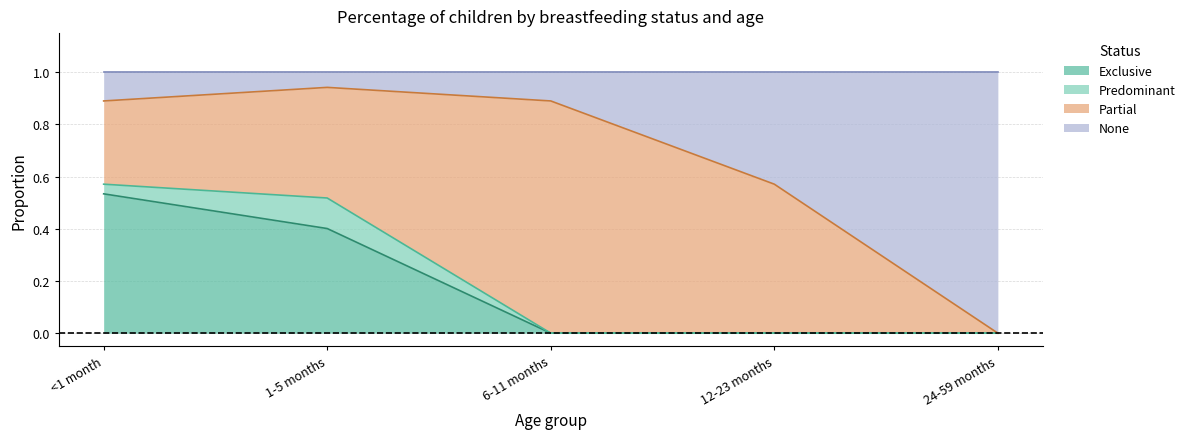

What is the total value across all series at 1-5 months?

1.0